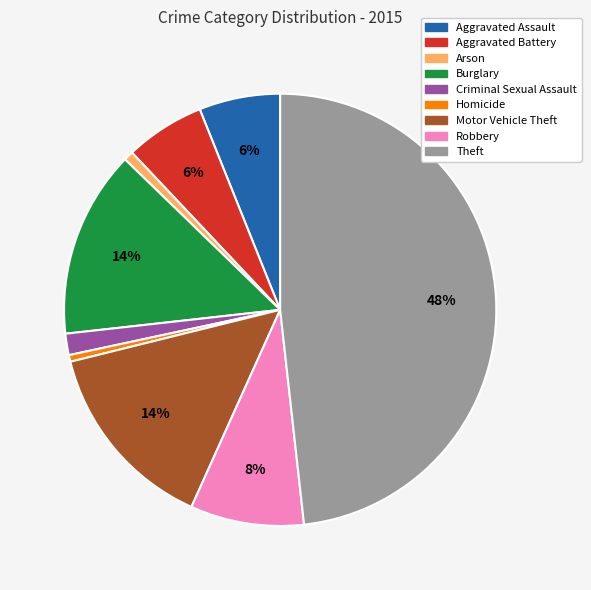

How many slices are in this pie chart?

9